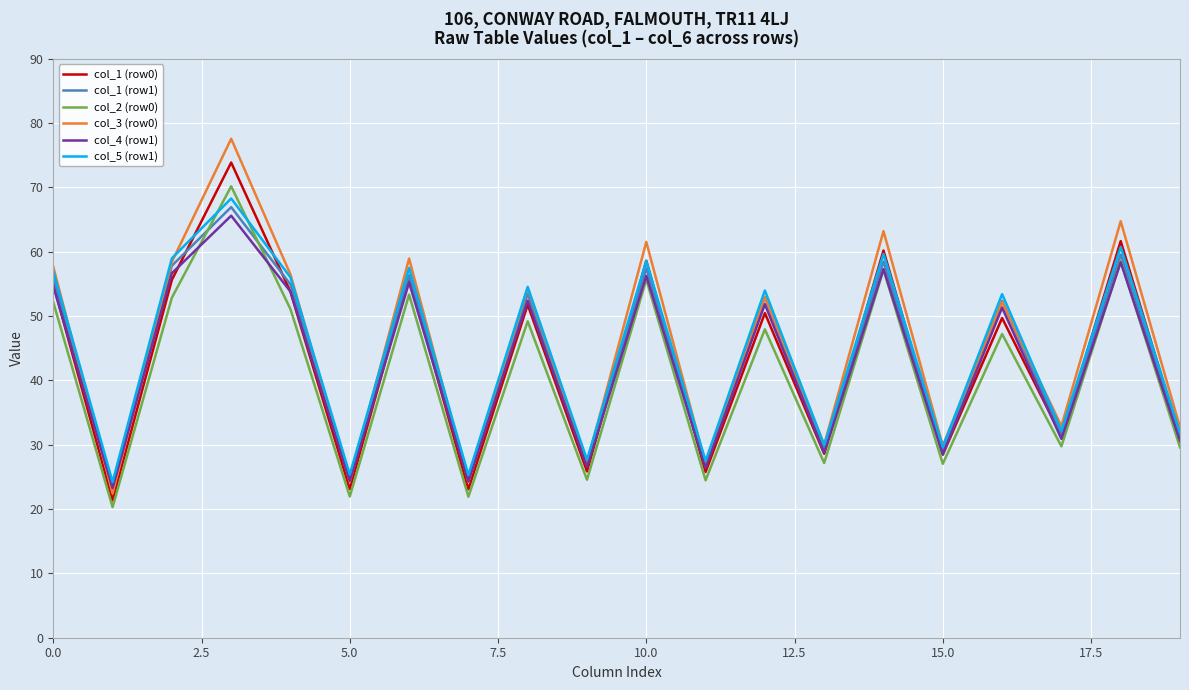

In col_1 (row1), how many points are lower than both neighbors (excluding endpoints)?

8